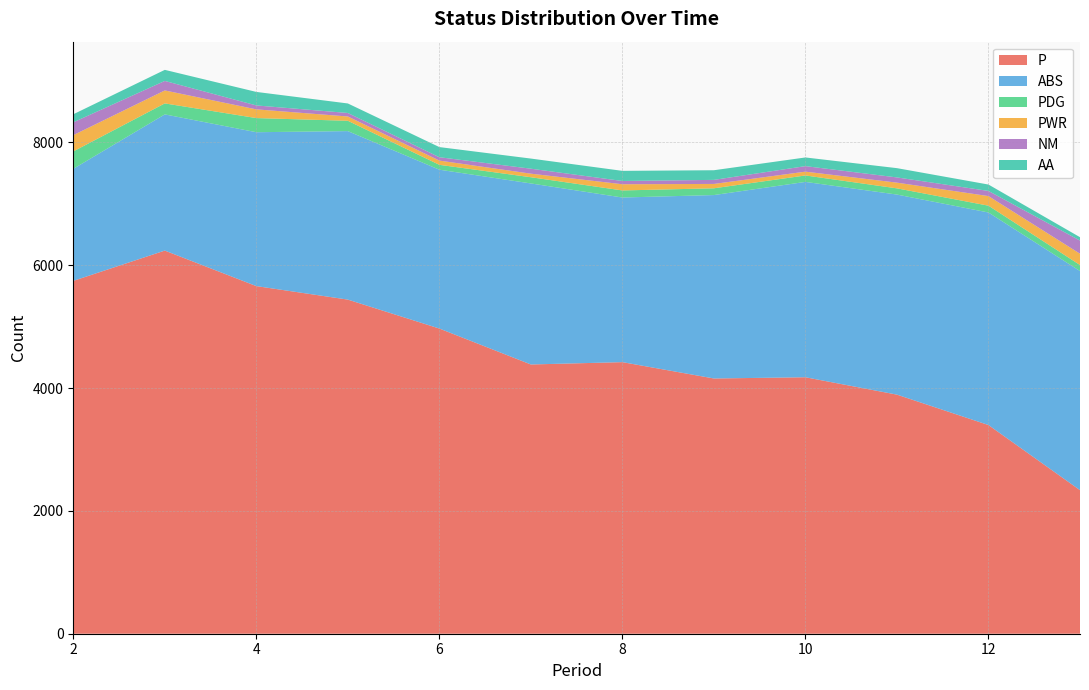

Reading right to left, extract all data points from this chart.

P: 13=2337	12=3397	11=3892	10=4175	9=4155	8=4421	7=4383	6=4968	5=5439	4=5659	3=6237	2=5744
ABS: 13=3567	12=3460	11=3257	10=3180	9=2986	8=2680	7=2947	6=2586	5=2743	4=2505	3=2217	2=1824
PDG: 13=98	12=111	11=101	10=105	9=110	8=115	7=101	6=79	5=168	4=230	3=179	2=283
PWR: 13=184	12=156	11=93	10=62	9=71	8=101	7=58	6=69	5=70	4=142	3=211	2=265
NM: 13=214	12=84	11=85	10=90	9=66	8=53	7=81	6=55	5=57	4=64	3=155	2=209
AA: 13=55	12=104	11=151	10=141	9=157	8=165	7=165	6=165	5=155	4=220	3=180	2=131